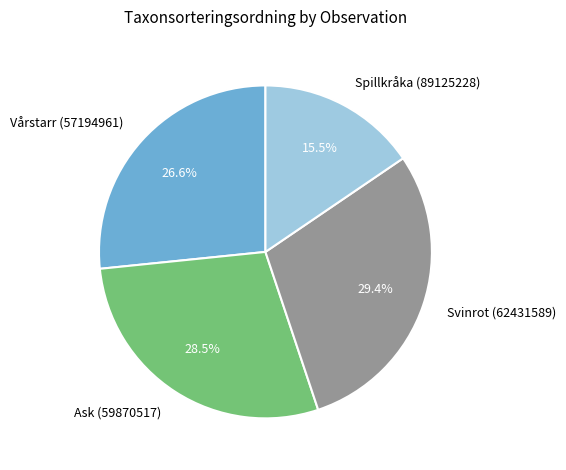

Rank the categories by value from lowest to highest.

Spillkråka (89125228), Vårstarr (57194961), Ask (59870517), Svinrot (62431589)